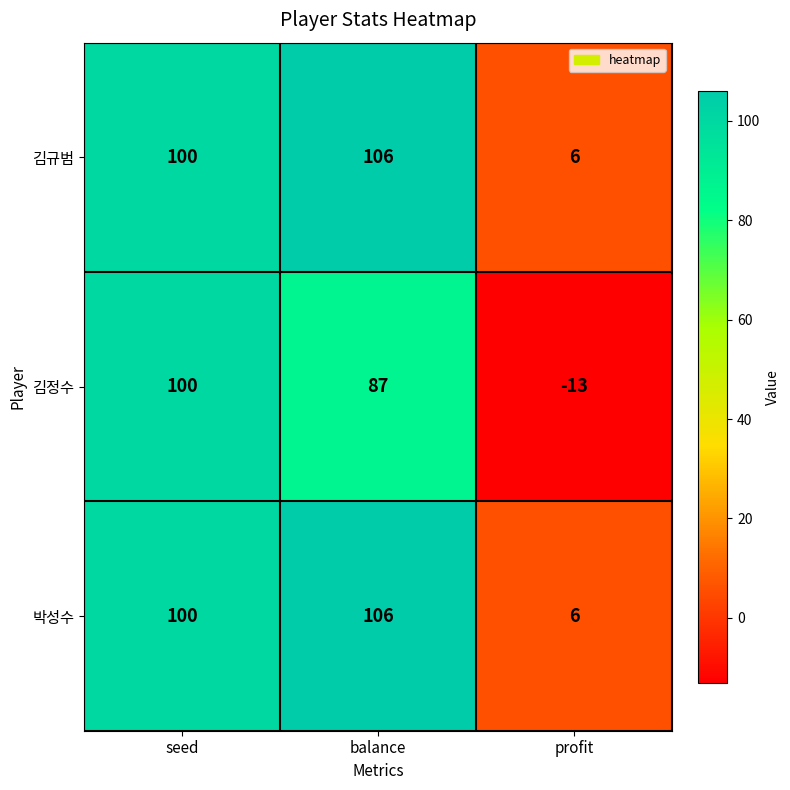

What is the maximum value shown in the chart?

106